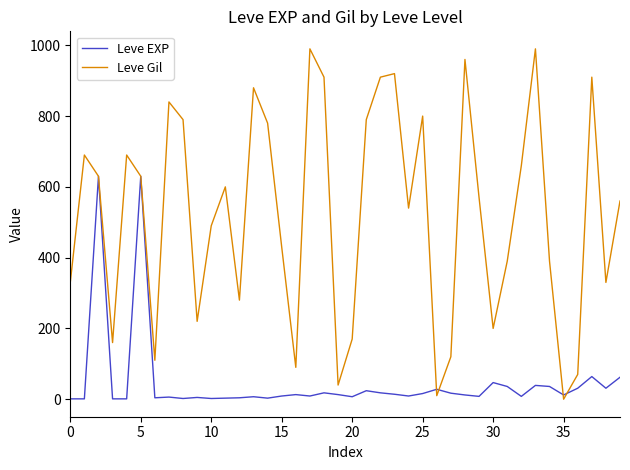

What is the maximum value shown in the chart?

990